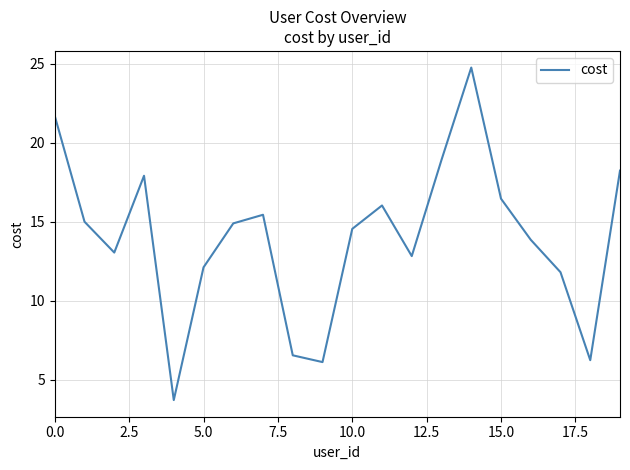

What is the difference between the maximum and minimum values?

21.0